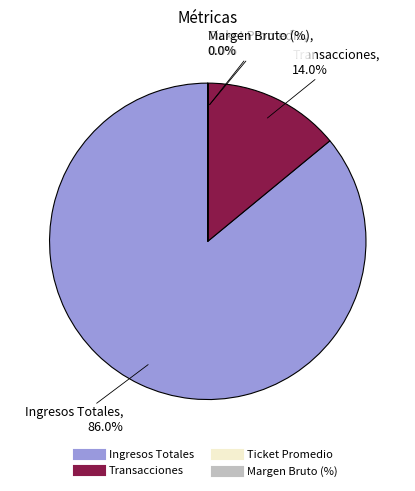

Is Ingresos Totales the majority of the pie?

Yes